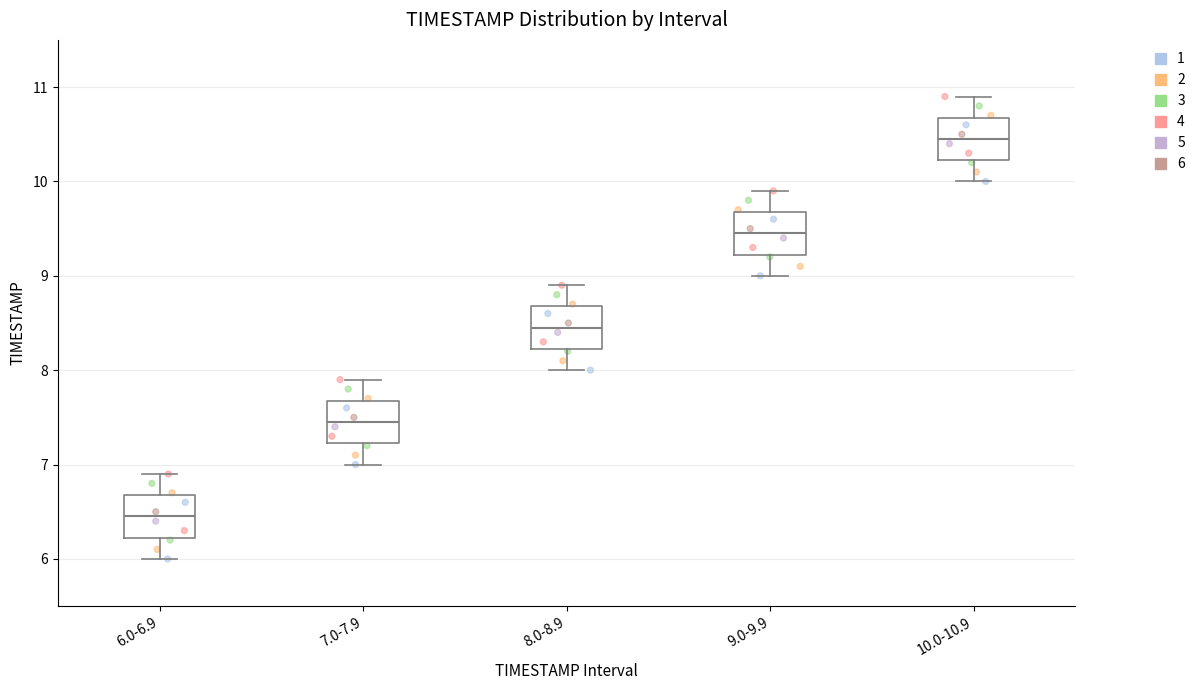

Where does the upper whisker of the box for 10.0-10.9 end on the y-axis? The values are not printed on the chart, so give them approximately, as read against the axis.

10.9